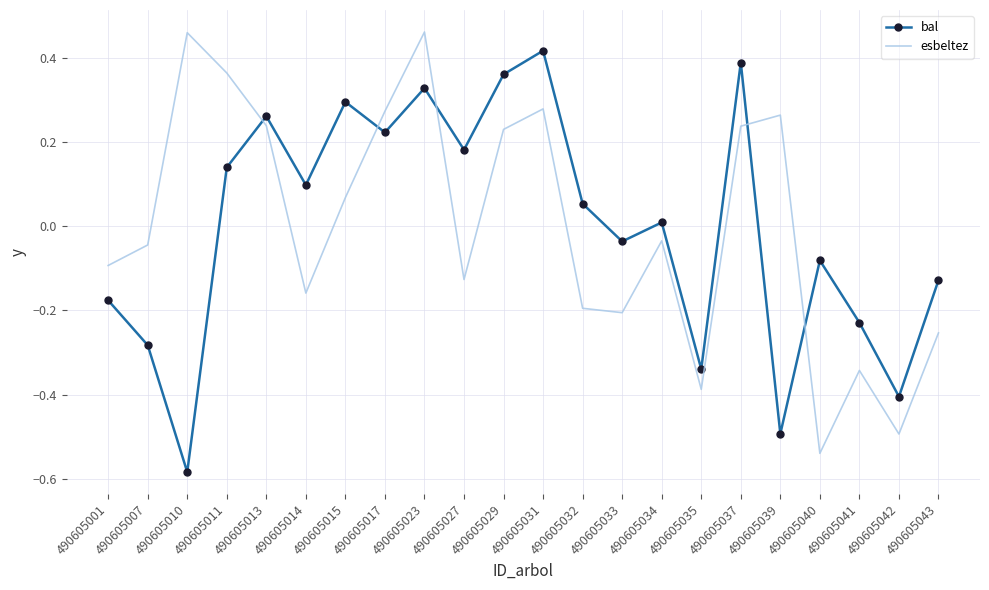

The value of bal at 490605033 is -0.0. True or false?

True